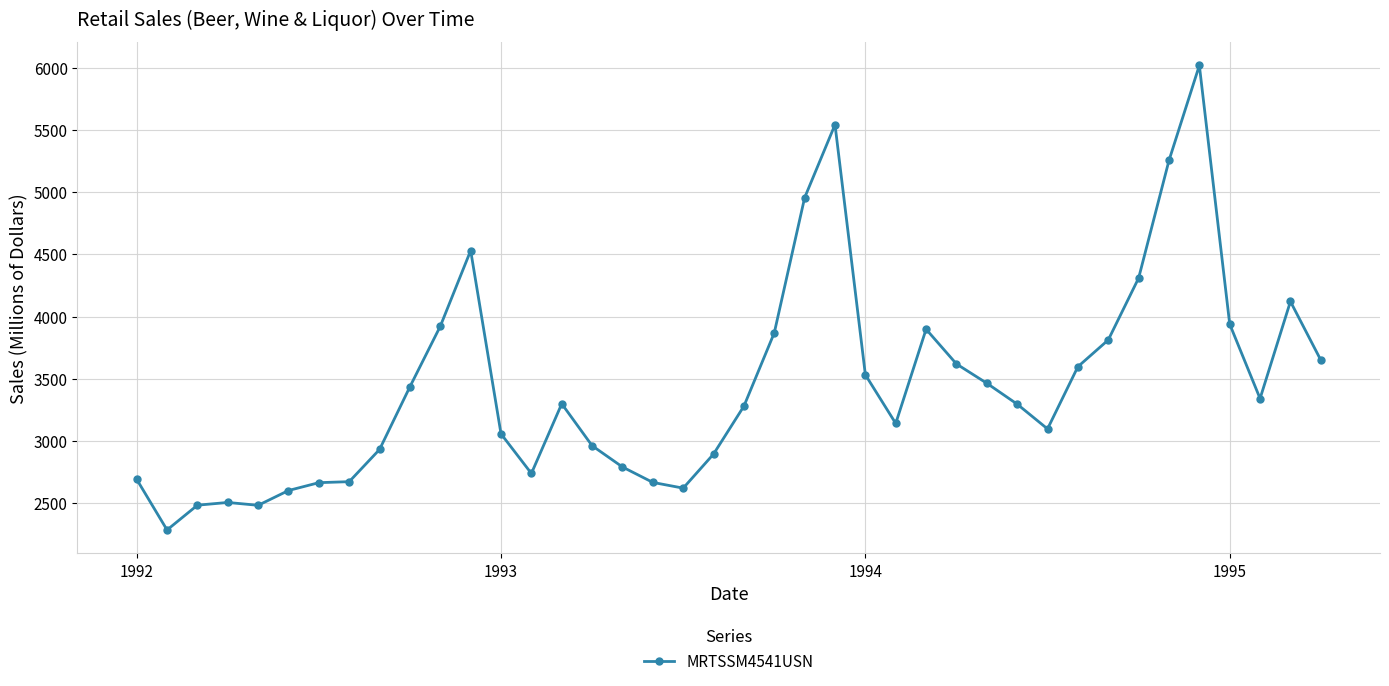

How many lines are shown in the chart?

1